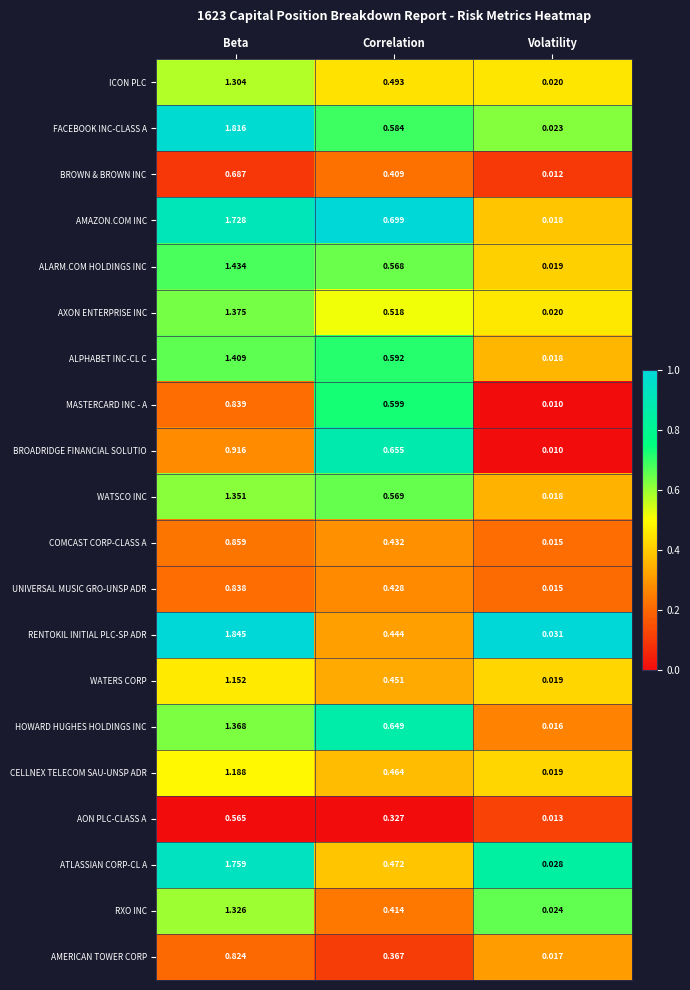

At which label does BROWN & BROWN INC reach its peak?

Beta